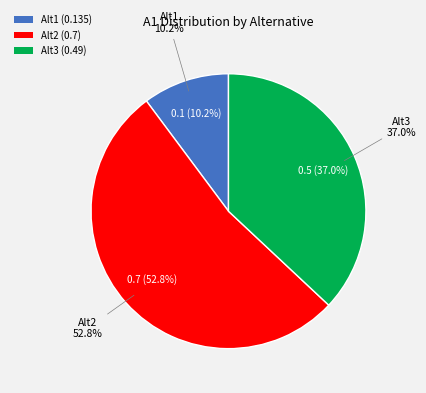

To the nearest percent, what is the combined percentage of Alt2 and Alt3?

90%